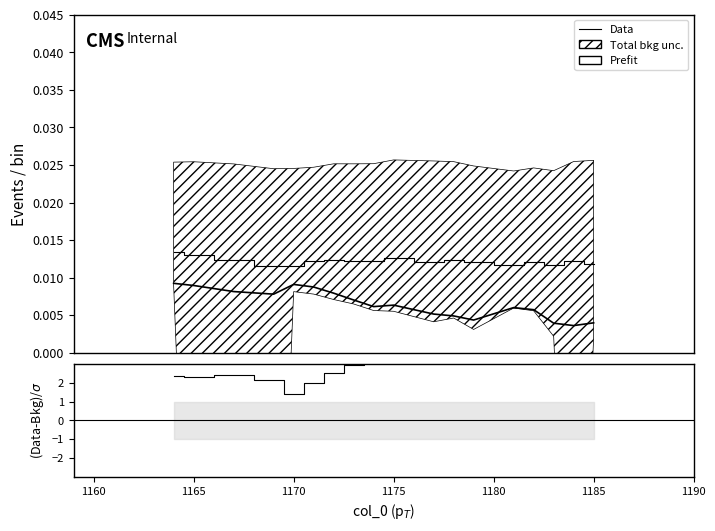

Reading right to left, extract all data points from this chart.

Prefit: 0.0	0.0	0.0	0.0	0.0	0.0	0.0	0.0	0.0	0.0	0.0	0.0	0.0	0.0	0.0	0.0	0.0	0.0
Data: 0.0	0.0	0.0	0.0	0.0	0.0	0.0	0.0	0.0	0.0	0.0	0.0	0.0	0.0	0.0	0.0	0.0	0.0
(Data-Bkg)/σ: 4.5	4.9	4.4	3.6	3.3	4.4	4.3	4.0	3.6	3.4	3.0	2.5	2.0	1.4	2.2	2.4	2.3	2.4